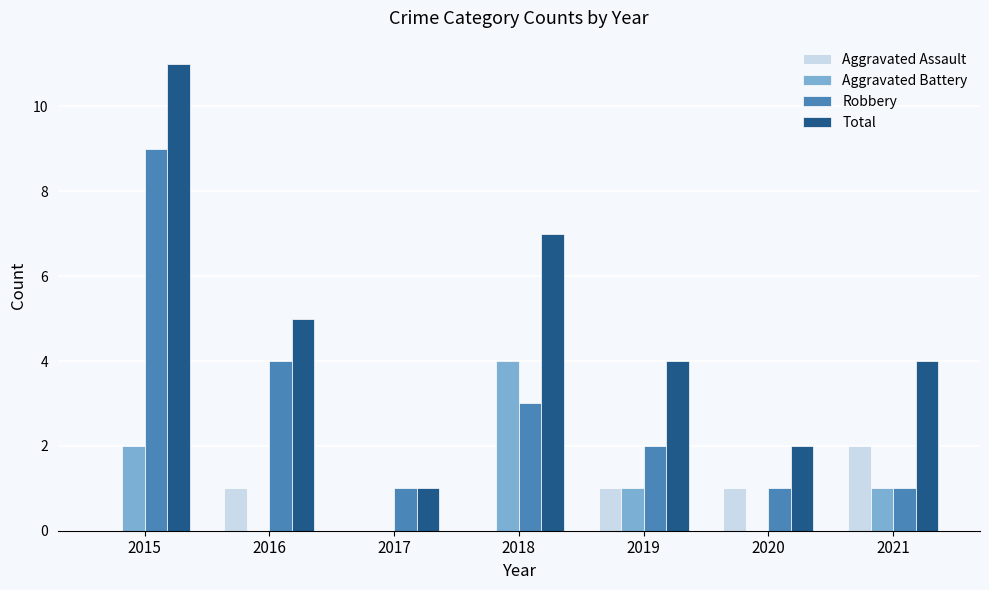

What is the total value across all series at 2021?

8